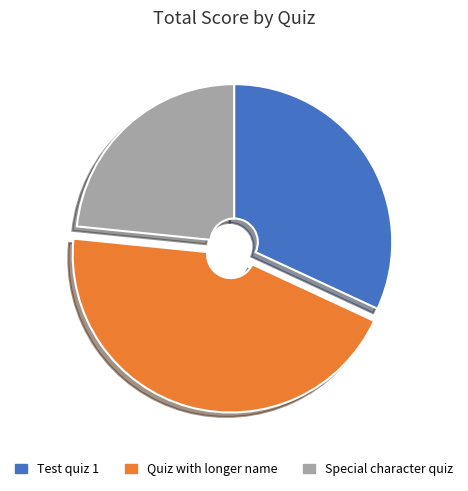

Which category has the biggest portion of the pie?

Quiz with longer name